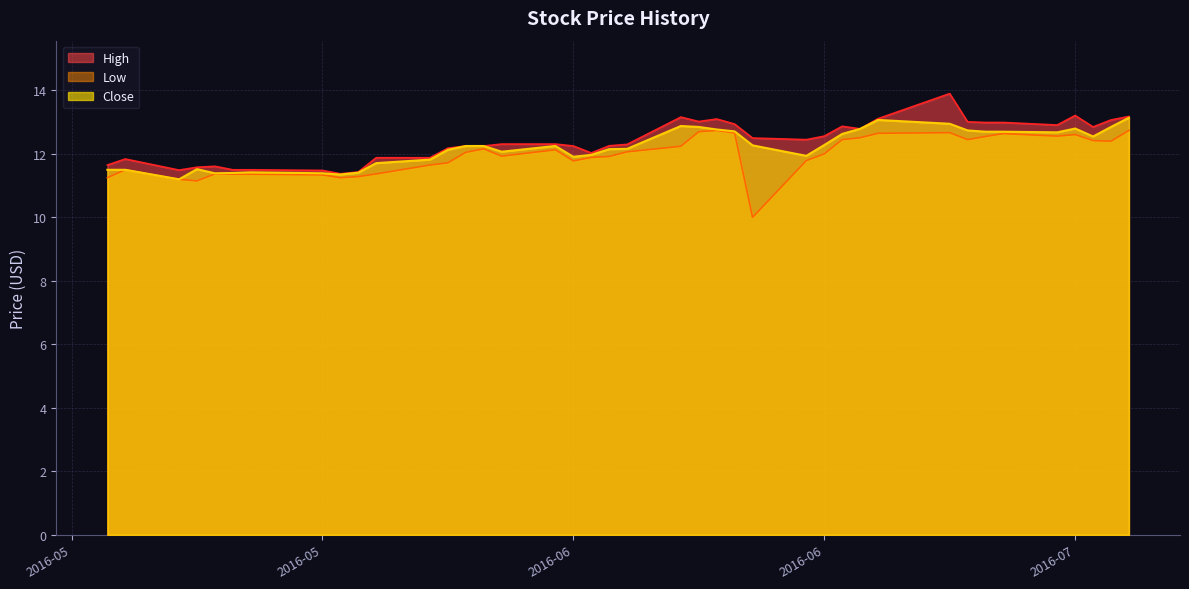

Does the chart display data point markers on the line(s)?

No